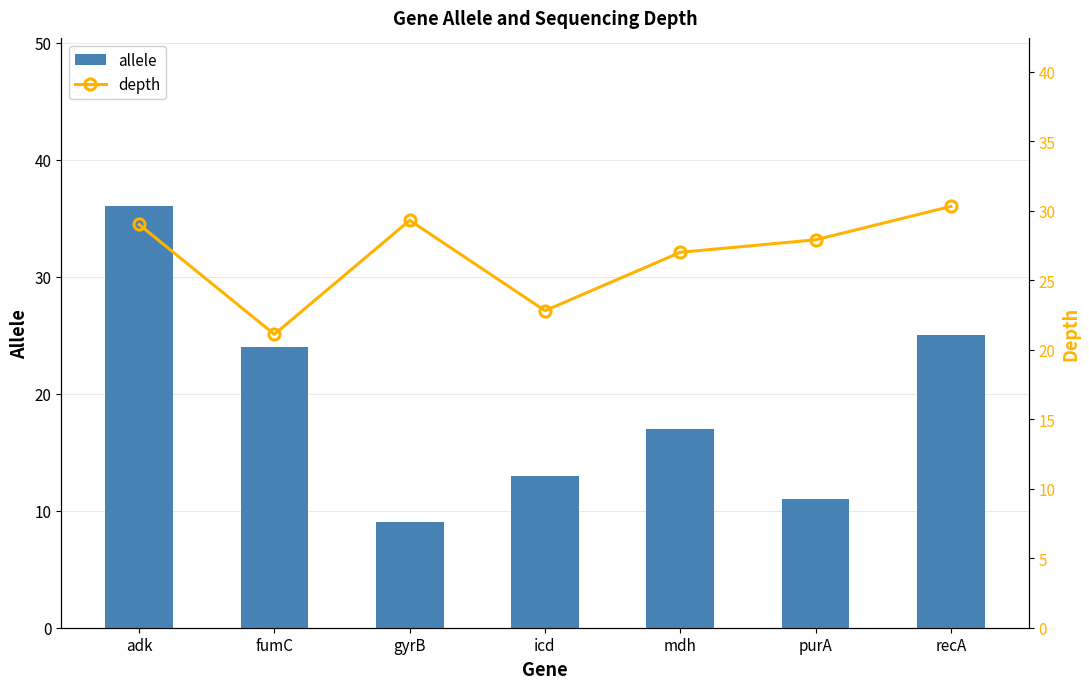

How many series are shown in this chart?

2